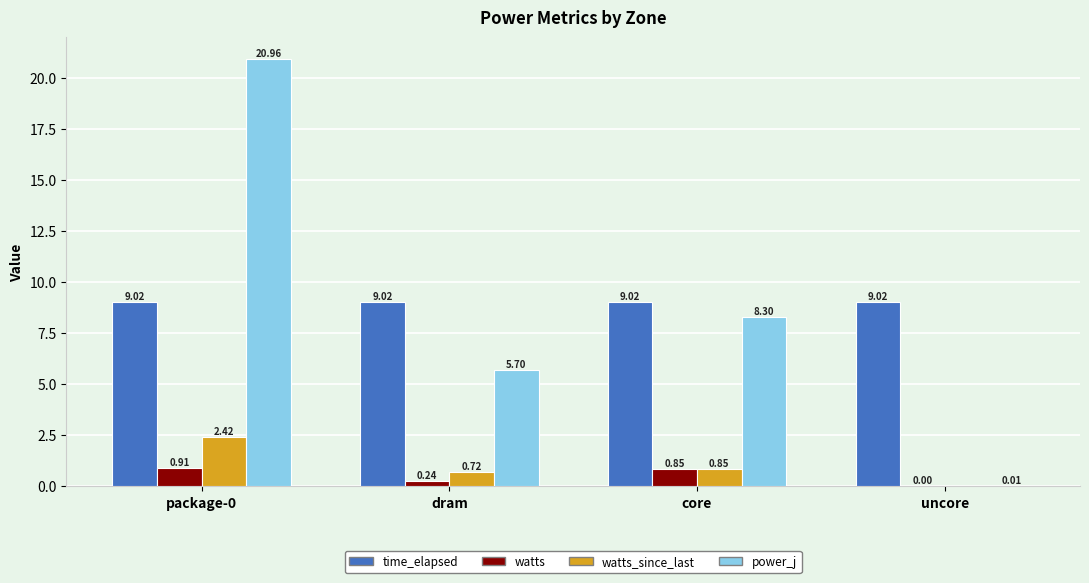

What is the total value across all series at uncore?

9.0